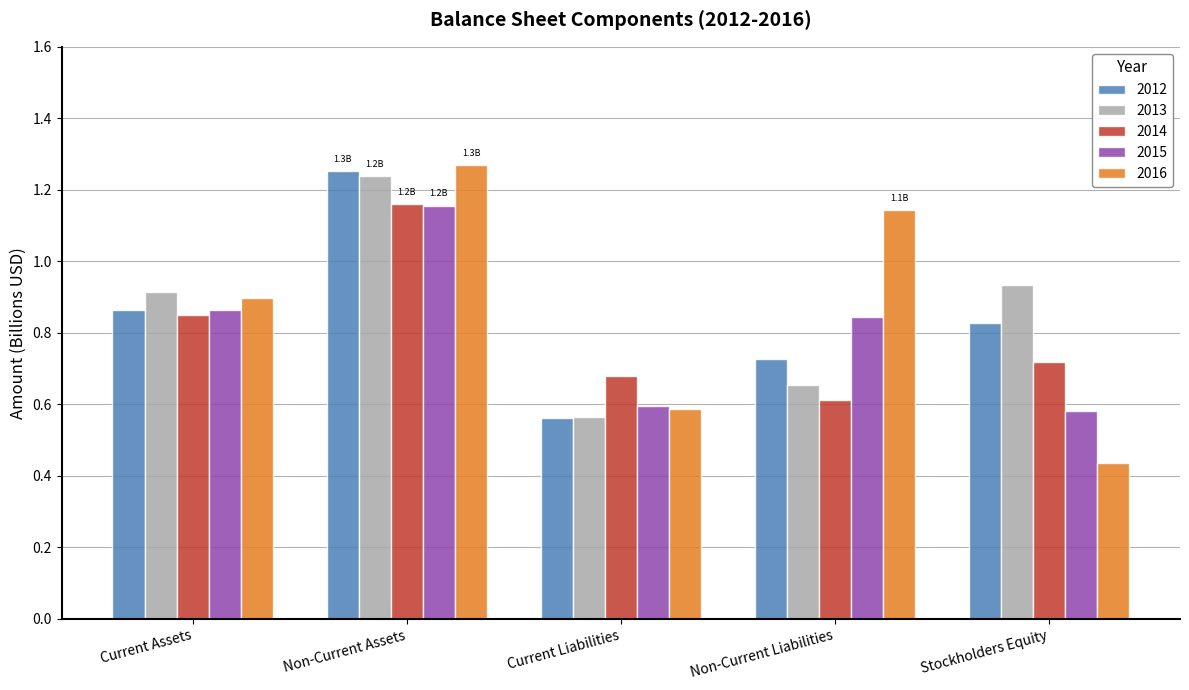

At which label is 2013 closest to 0?

Current Liabilities